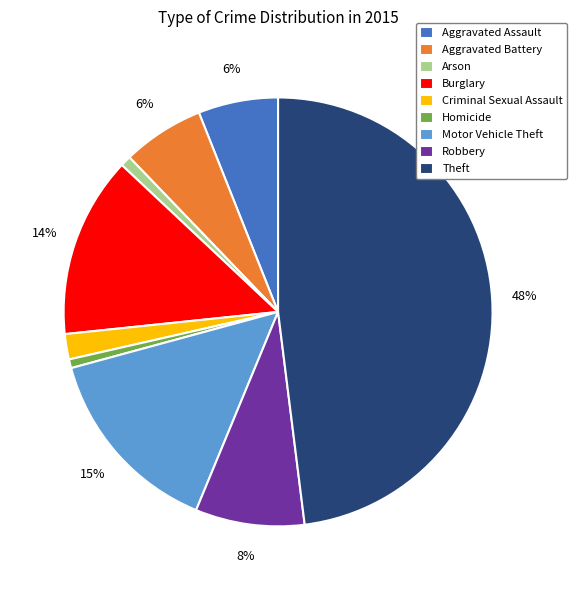

Which has a higher value, Aggravated Assault or Robbery?

Robbery